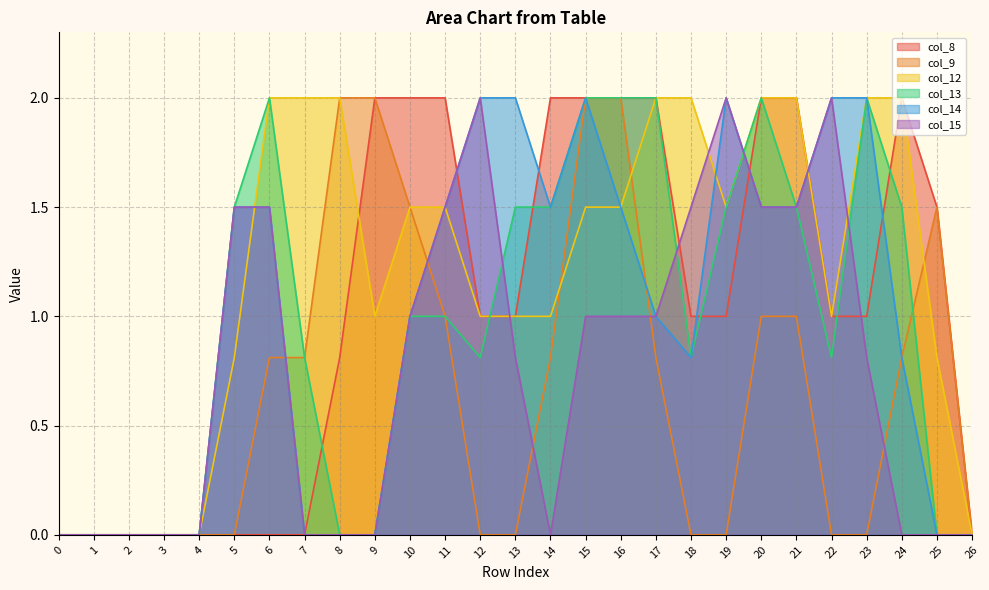

Count the number of data series in this chart.

6